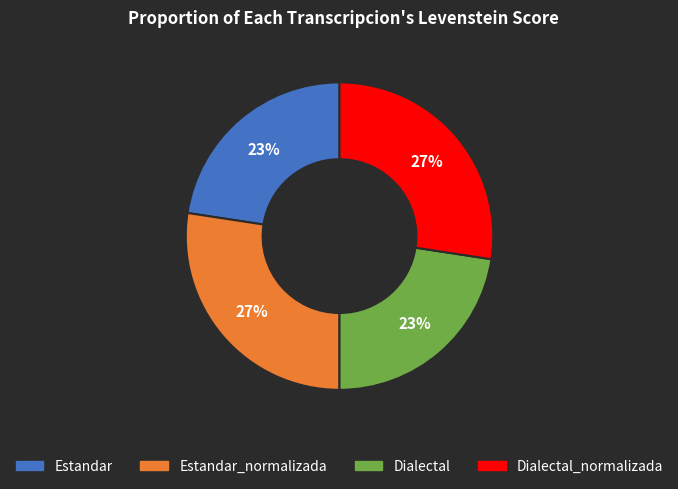

To the nearest percent, what is the average slice percentage?

25%